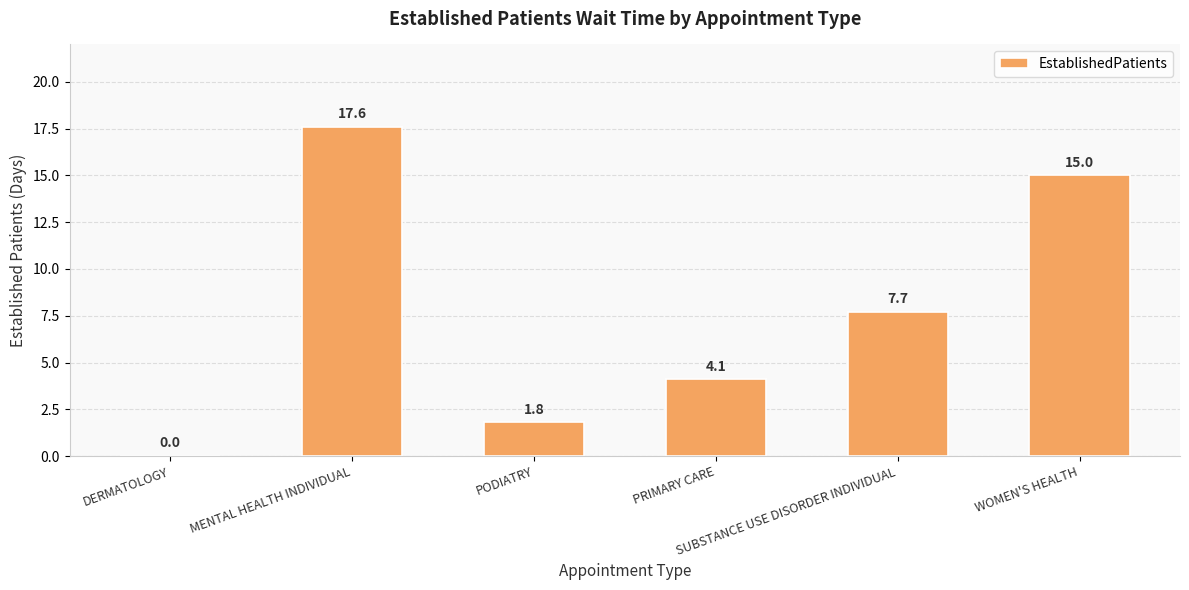

Reading left to right, list all the values displayed in this chart.

0.0	17.6	1.8	4.1	7.7	15.0